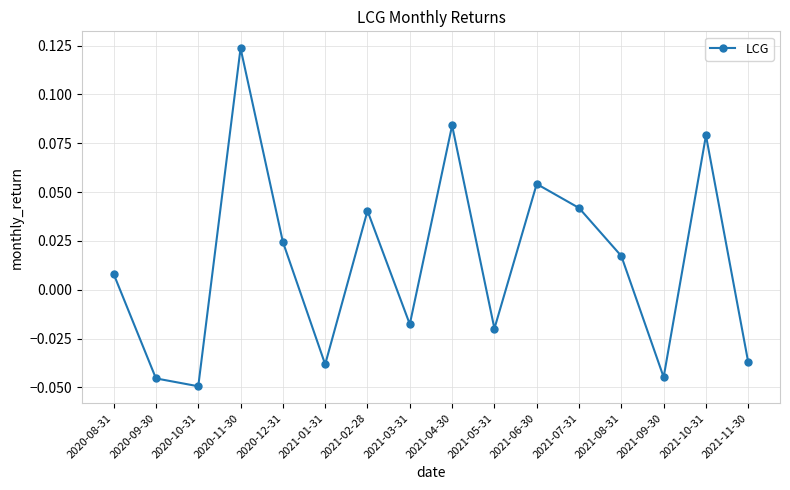

True or false: the data shows -0.1 at 2021-09-30.

False